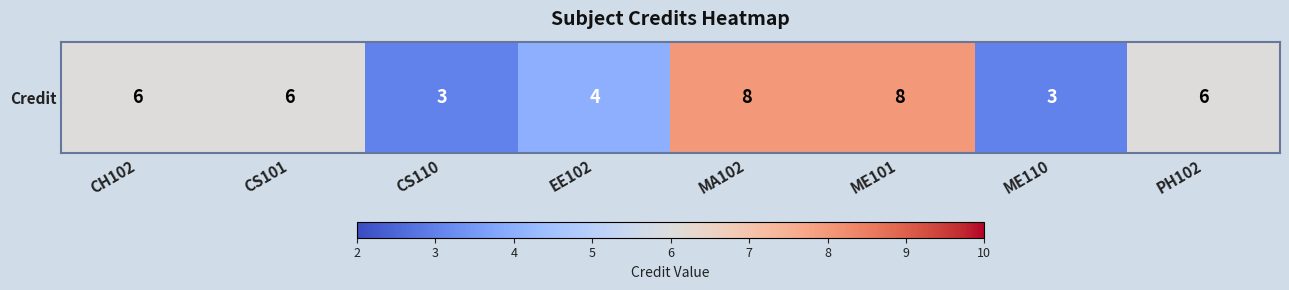

True or false: the data shows 6 at CS101.

True